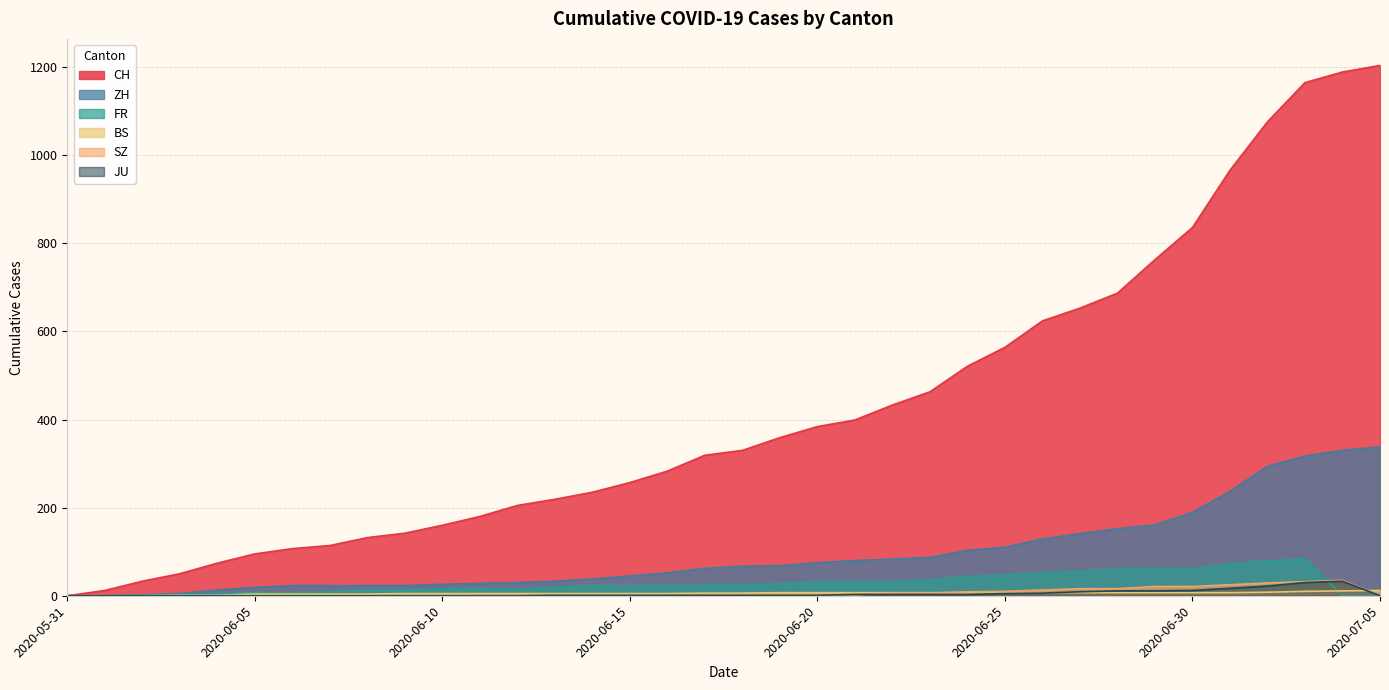

What is the difference between the highest and lowest values at 2020-06-04?

74